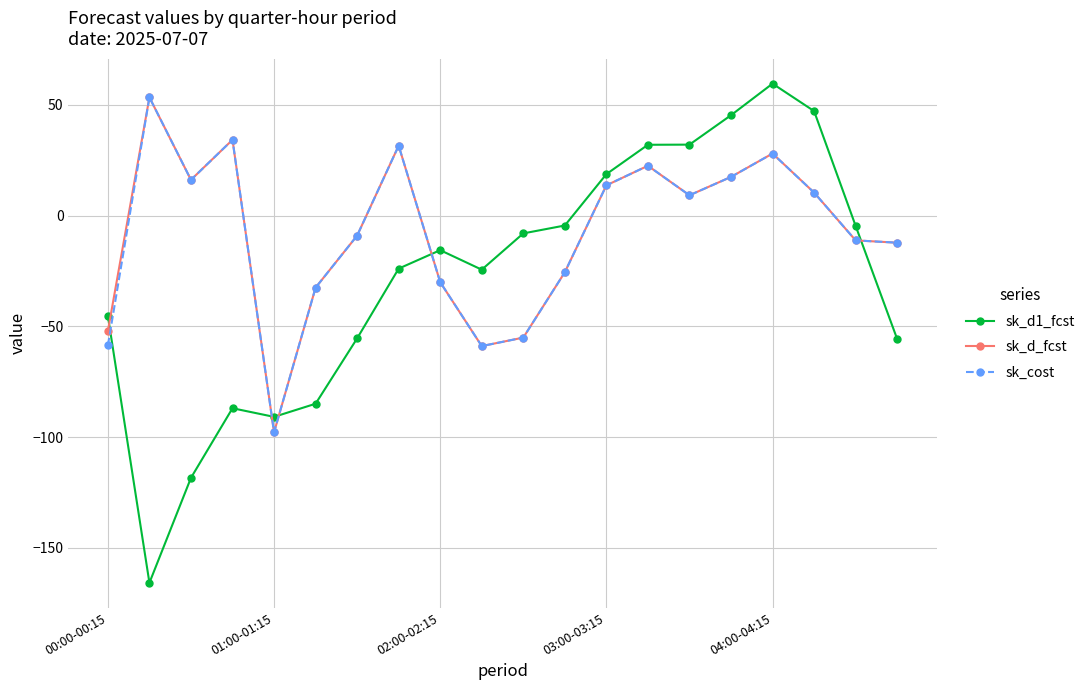

Which series has the largest range (max minus min)?

sk_d1_fcst